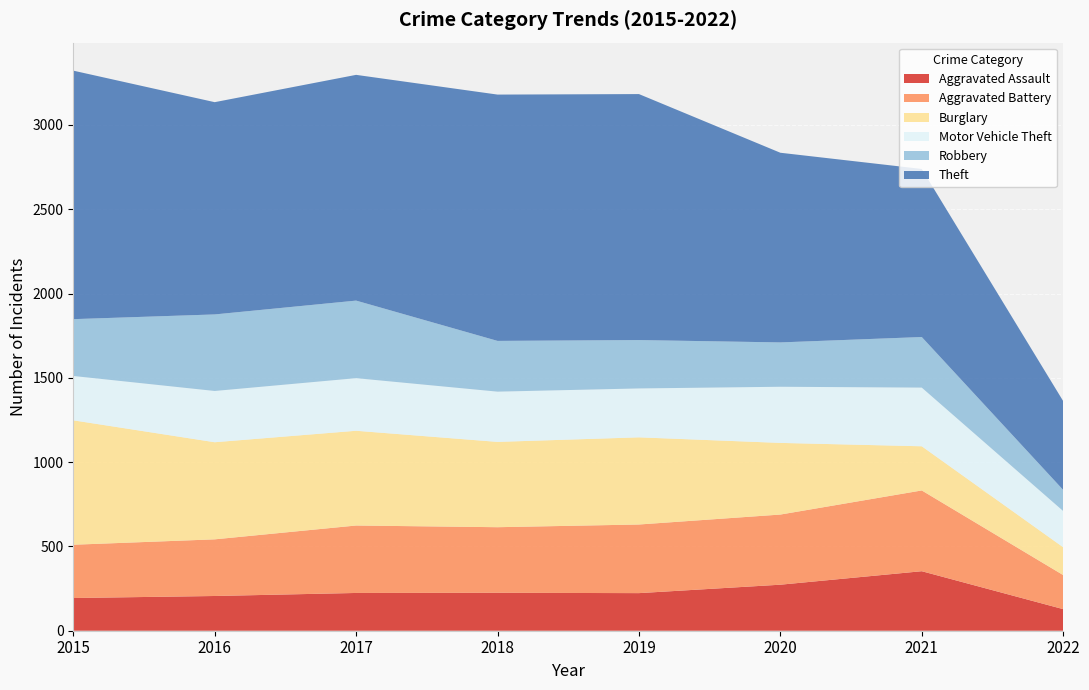

Reading left to right, list all the values displayed in this chart.

Aggravated Assault: 194	206	224	225	223	273	353	128
Aggravated Battery: 316	336	400	389	407	416	479	202
Burglary: 738	576	562	506	517	425	262	165
Motor Vehicle Theft: 263	304	312	298	290	333	348	215
Robbery: 337	454	460	301	287	263	300	125
Theft: 1474	1259	1339	1461	1459	1125	997	527